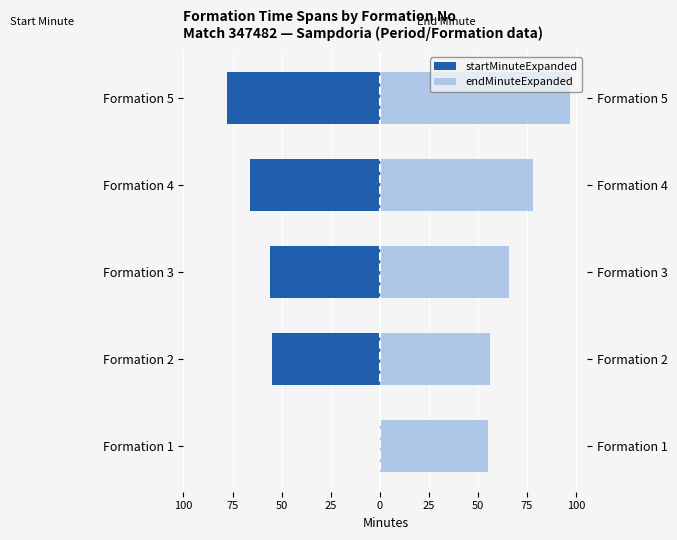

Which series changed the most between 100 and 75?

startMinuteExpanded